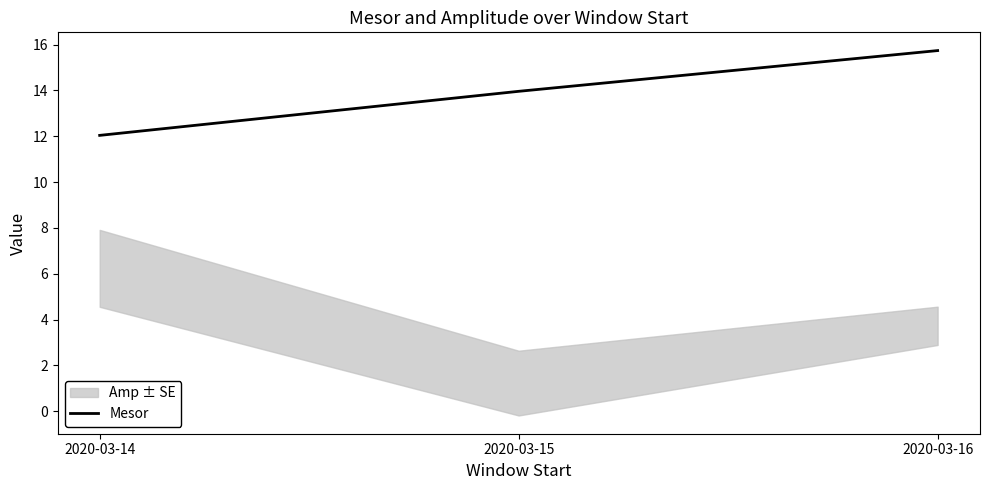

Which category has the highest value in the Mesor series?

2020-03-16